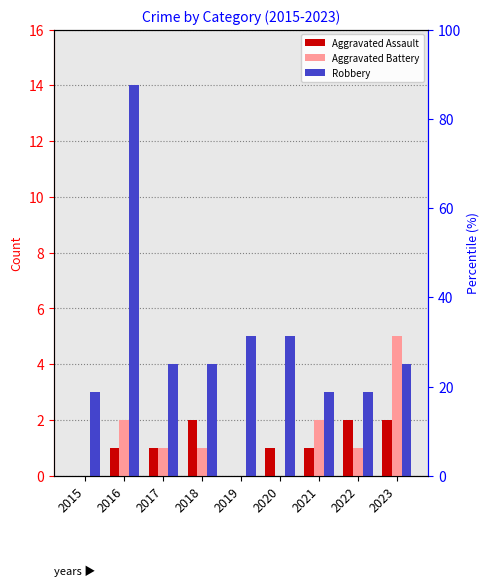

At 2019, list the series in order from largest to smallest.

Robbery, Aggravated Assault, Aggravated Battery